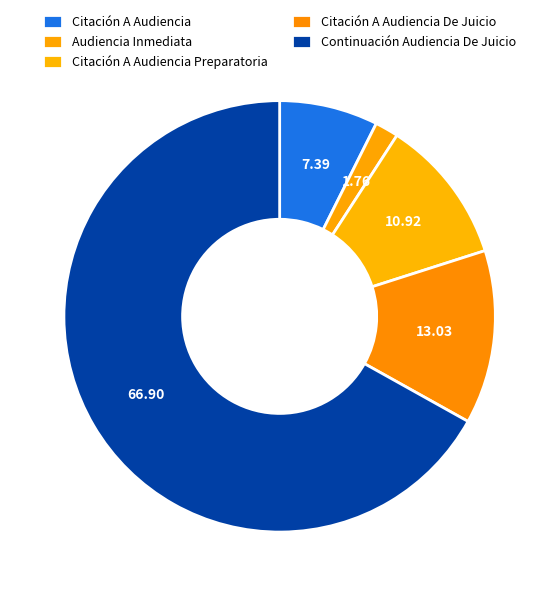

Count the number of slices in the pie.

5